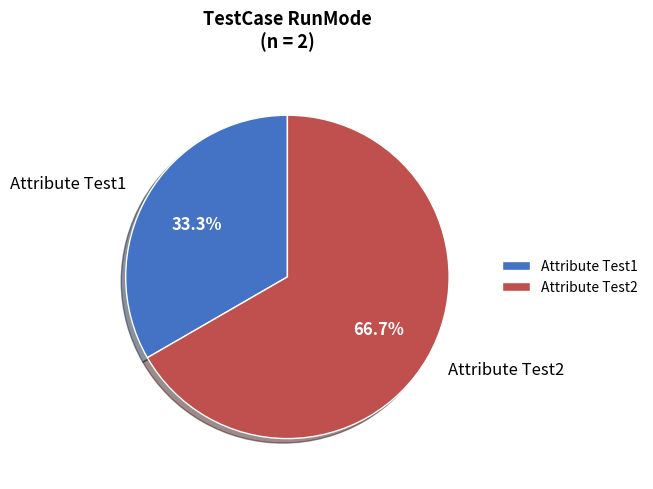

To the nearest percent, what percentage of the pie is Attribute Test1?

33%